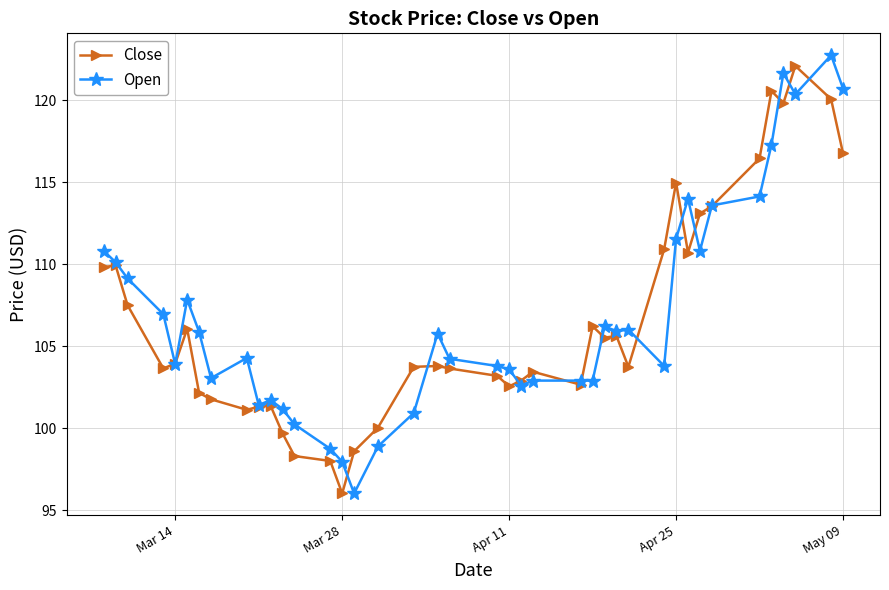

True or false: Open has more than 2 points higher than both neighbors.

True